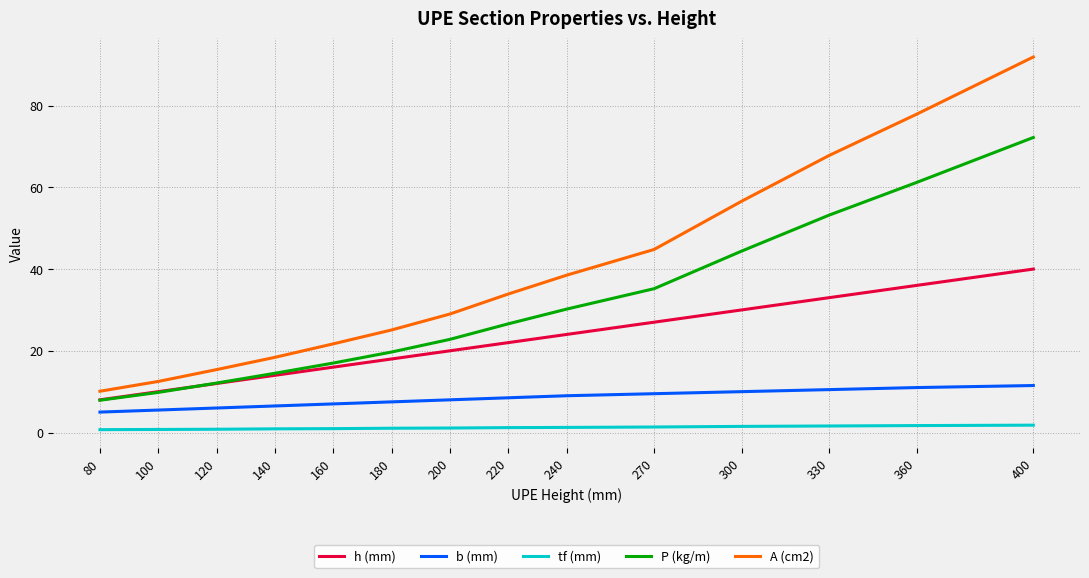

Does the chart have visible grid lines?

Yes